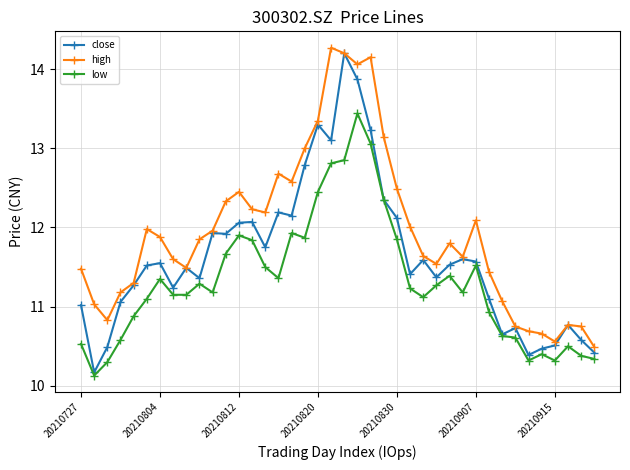

True or false: low has more than 0 points higher than both neighbors.

True